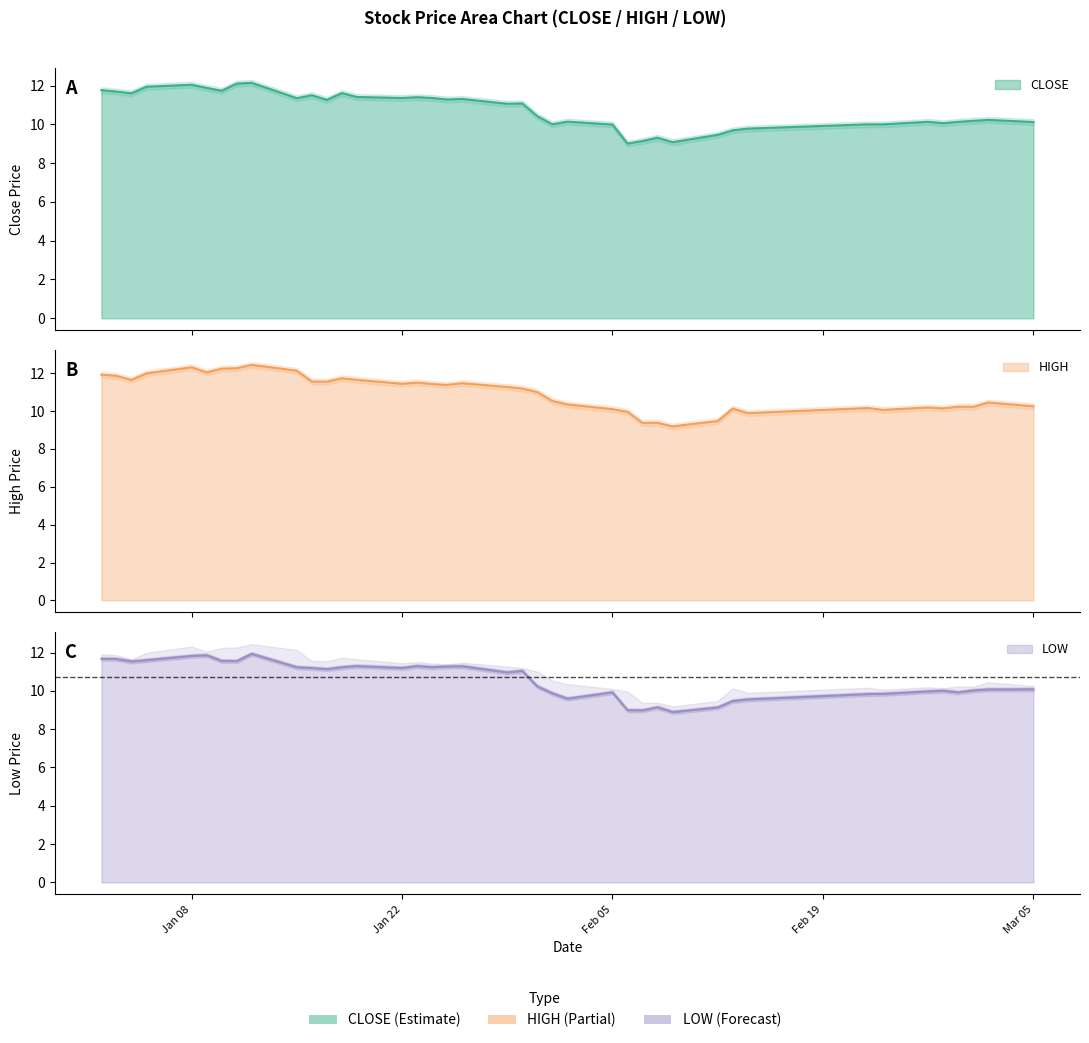

What is the value of the HIGH point at the 30th from the left?

9.5